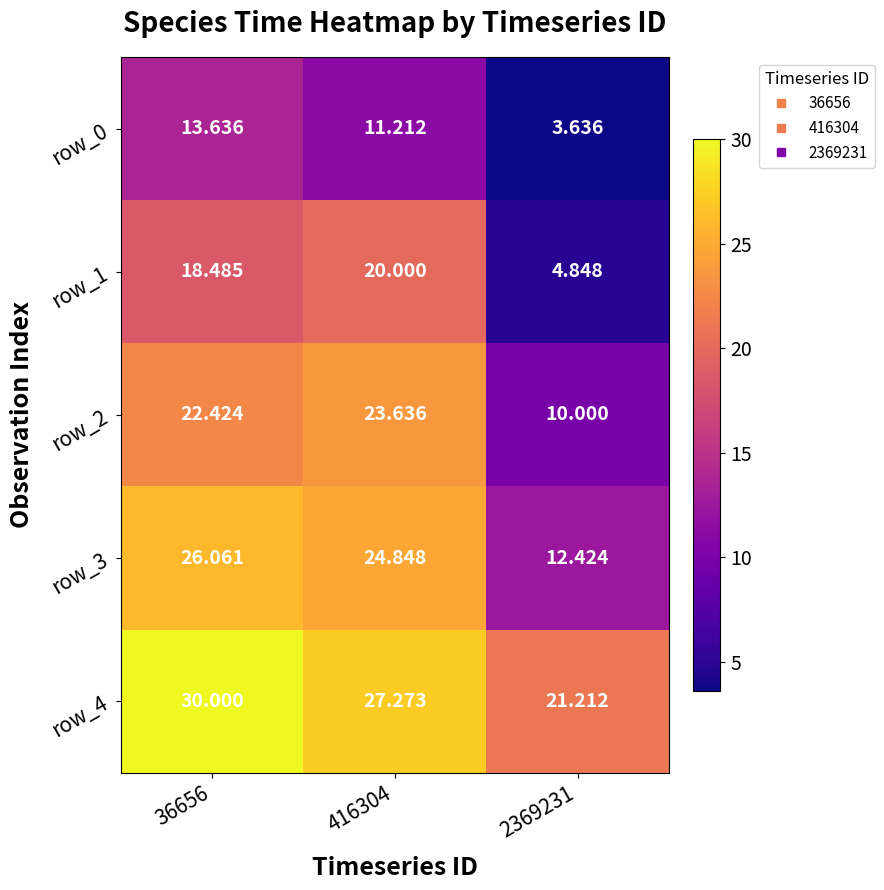

The row_2 series shows 40.3 at 416304. True or false?

False